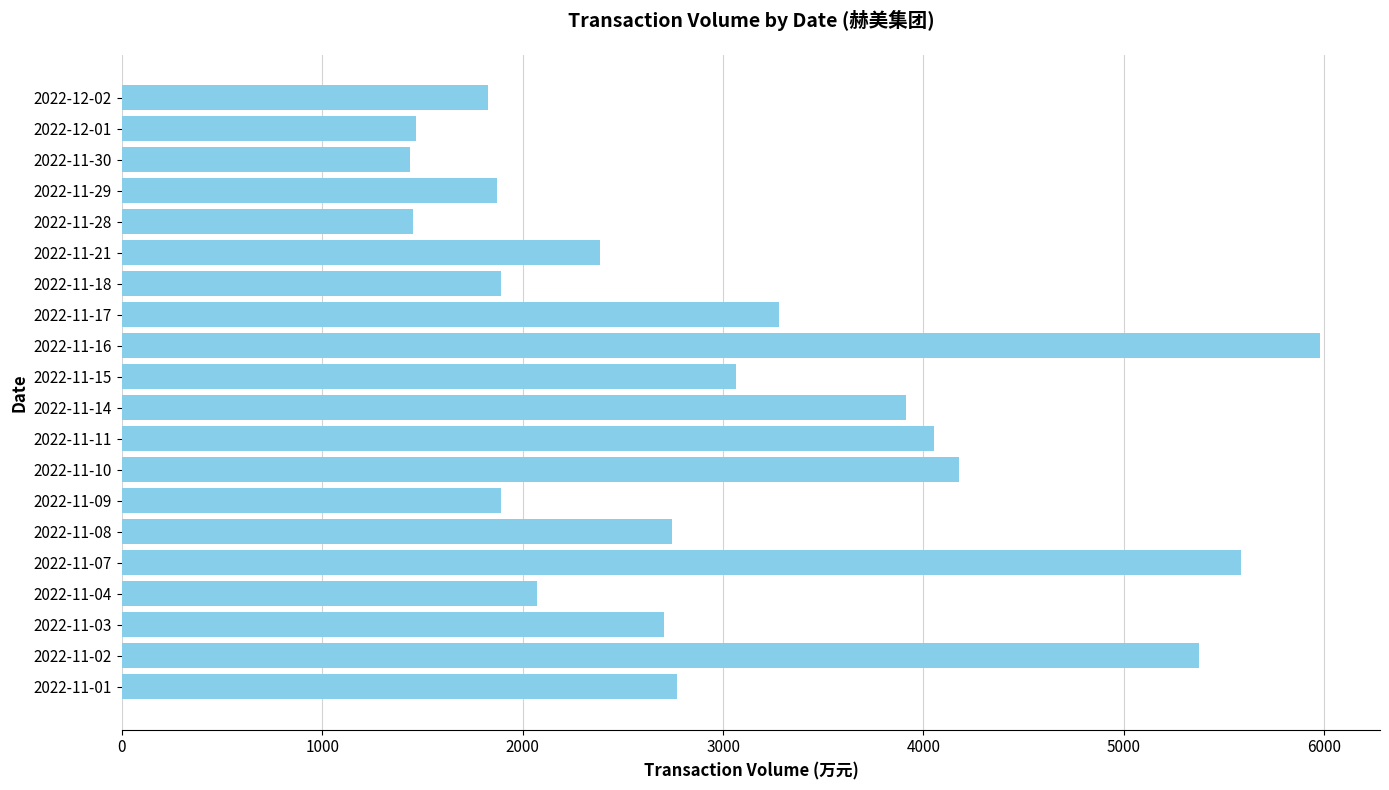

The value at 2022-11-18 is 693. True or false?

False